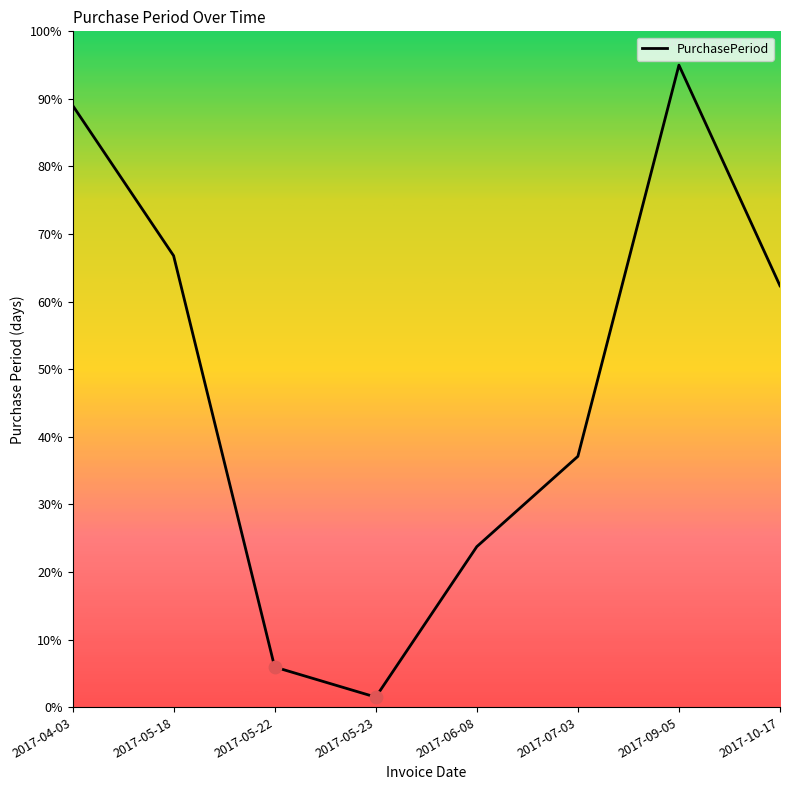

What is the ratio of the value at 2017-05-22 to the value at 2017-09-05?

0.1